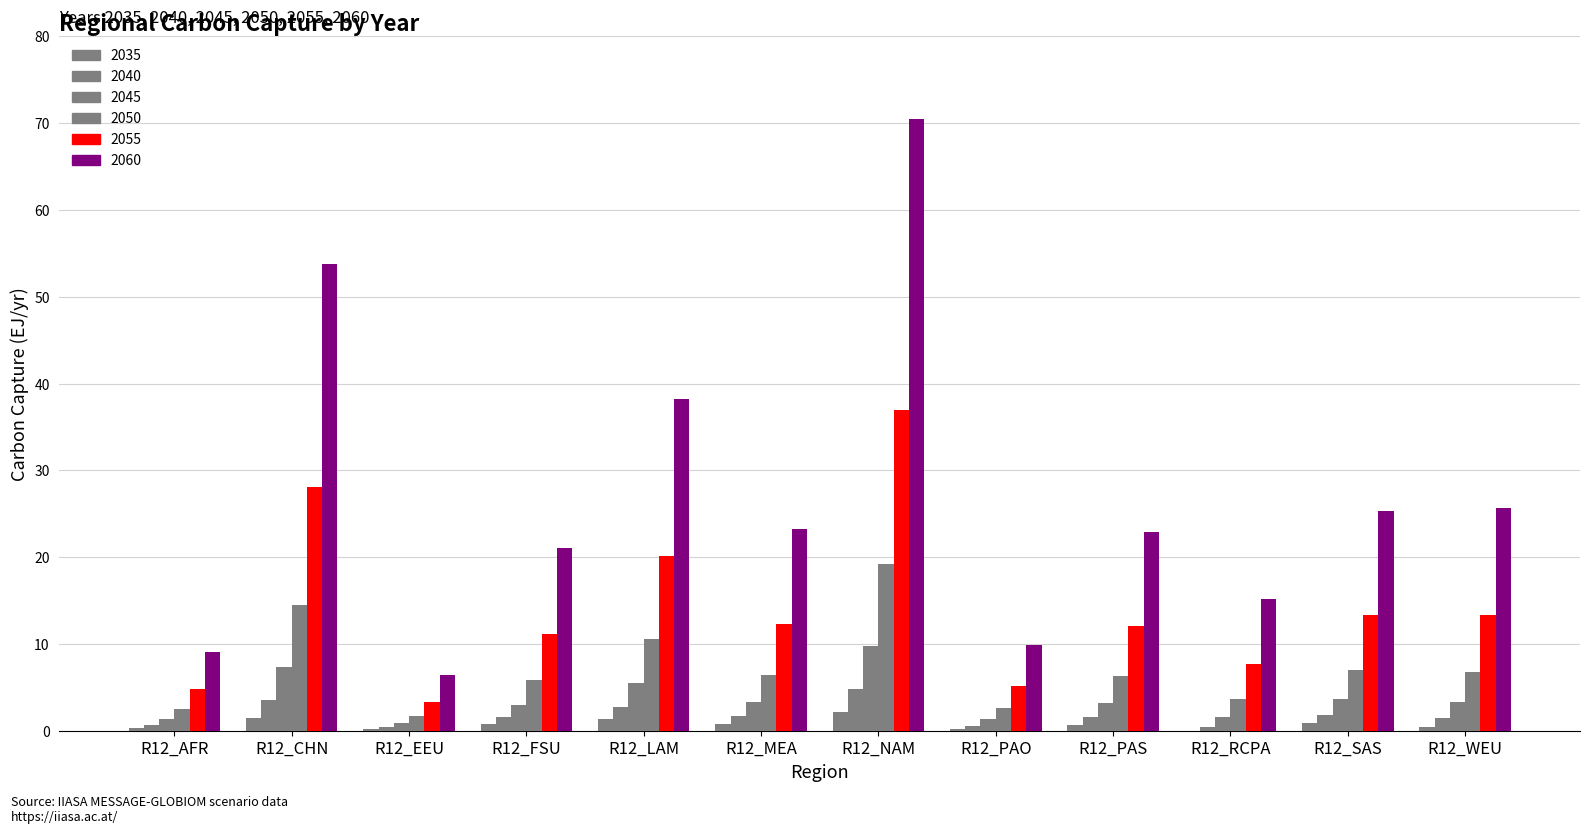

What is the difference between the 2040 values at R12_LAM and R12_AFR?

2.1